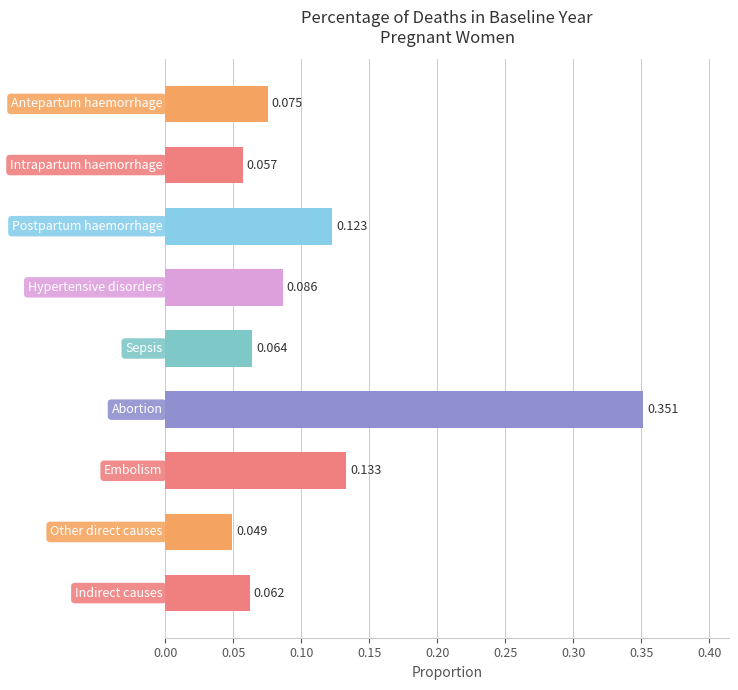

What is the greatest value displayed?

0.4